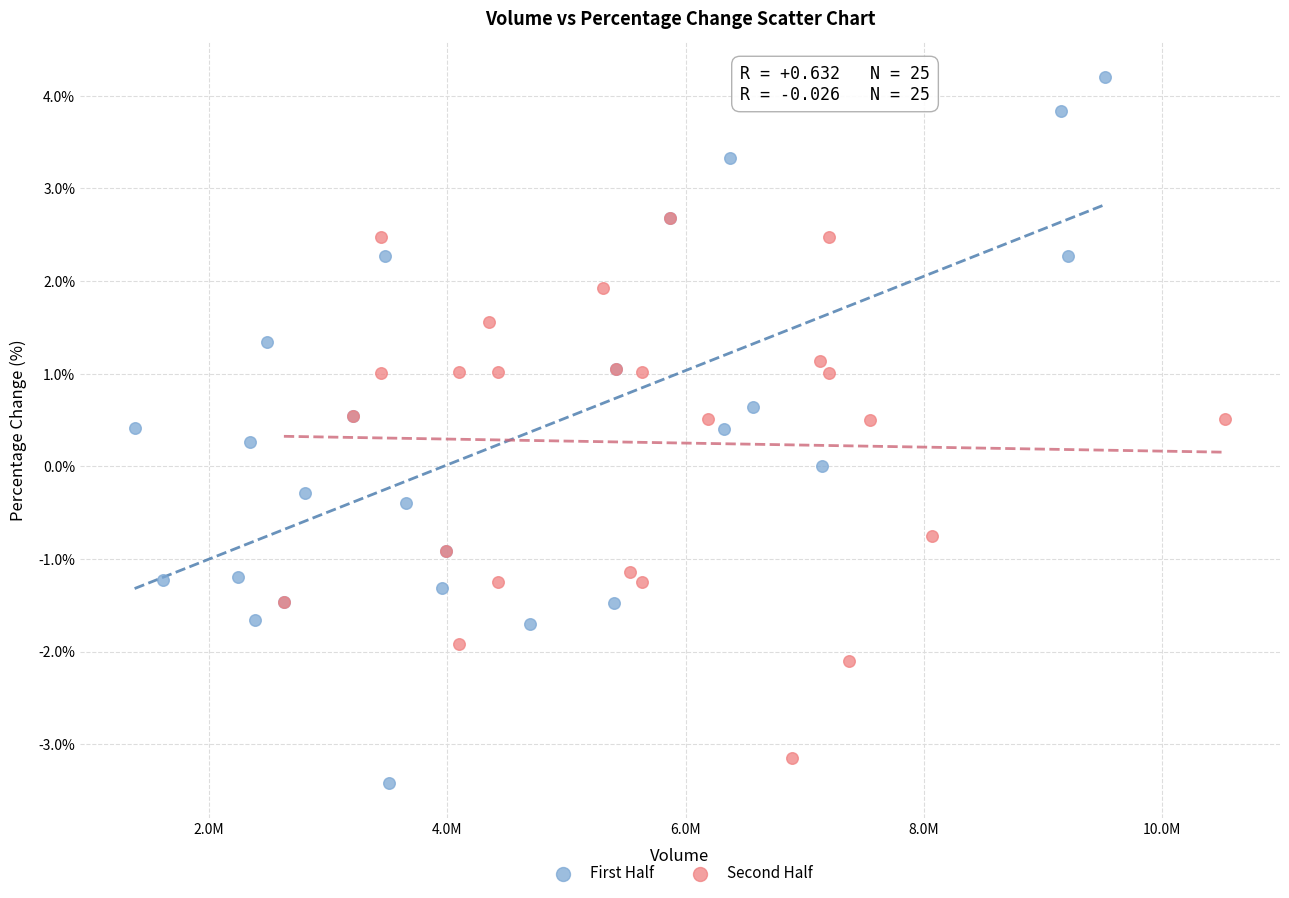

Which series has the widest spread of Y values?

First Half